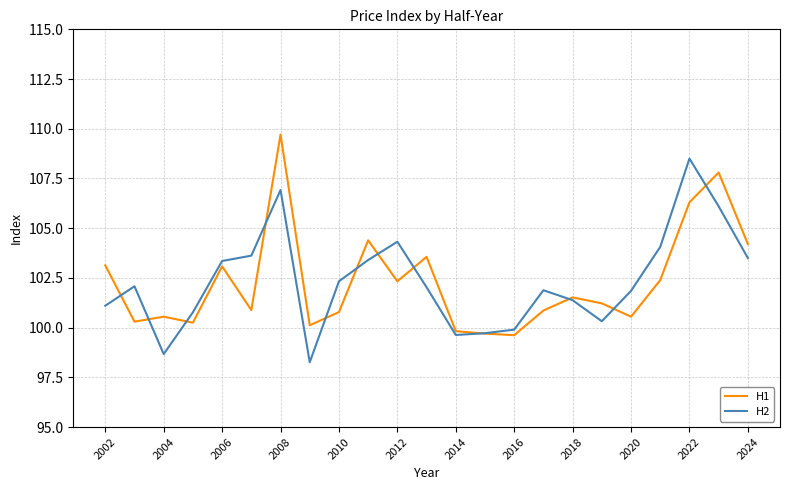

List the series in order of their peak value, highest first.

H1, H2